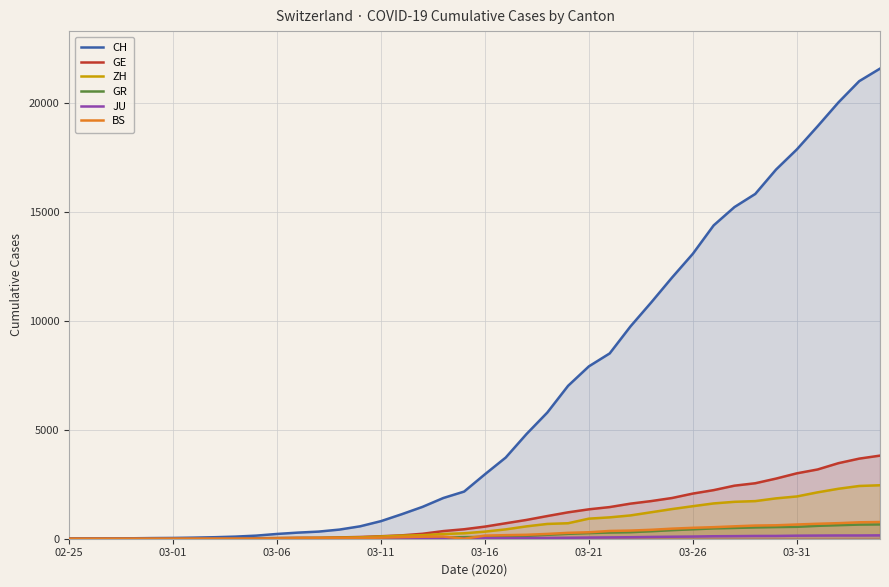

What value does the BS series have at 34?

617